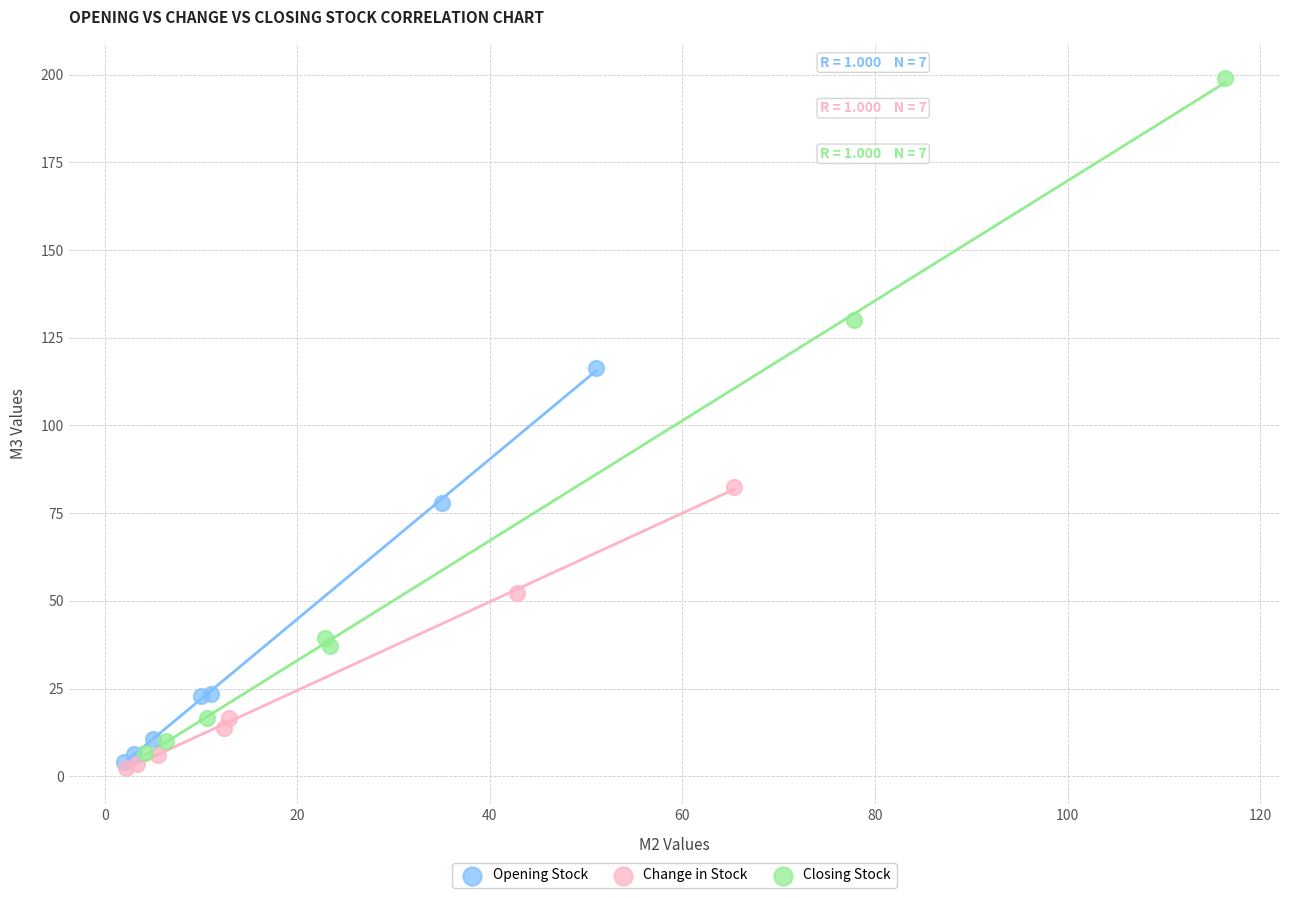

Which series reaches the maximum Y coordinate?

Closing Stock